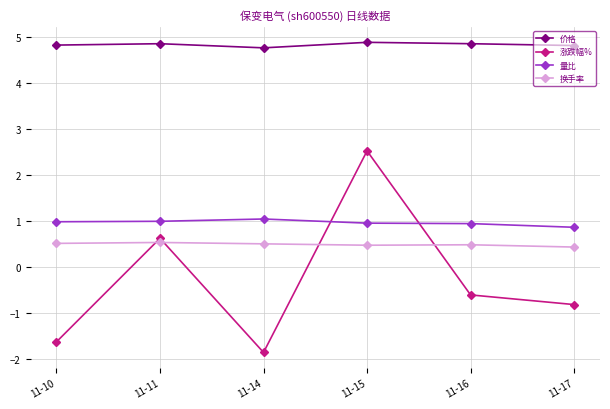

At which category is the sum across all series the highest?

11-15